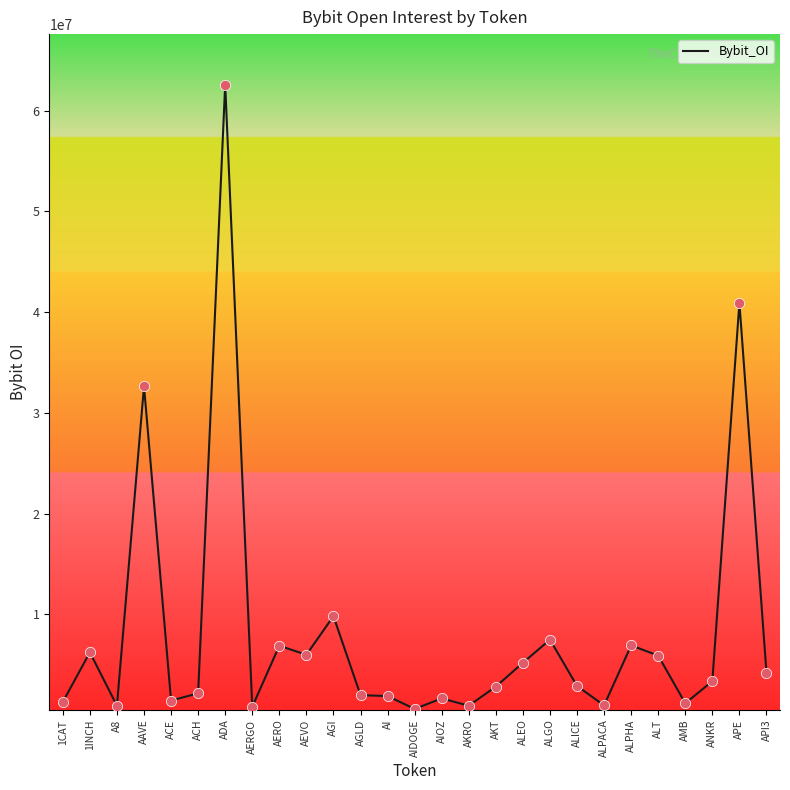

What is the change in value from AGI to ALICE?

-6934111